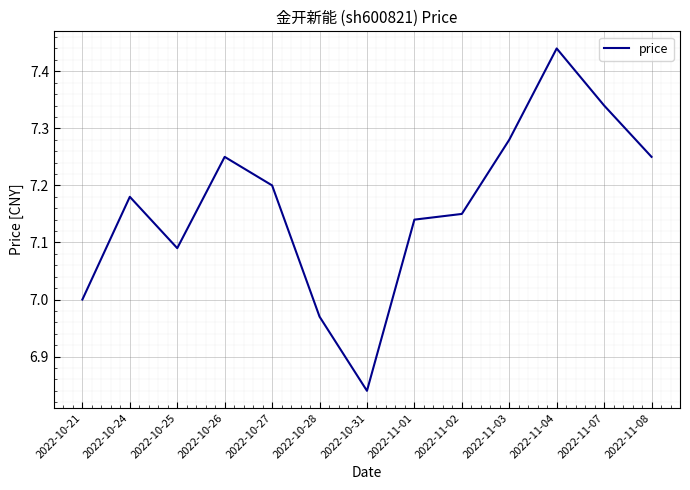

What is the difference between the second highest and second lowest values?

0.4